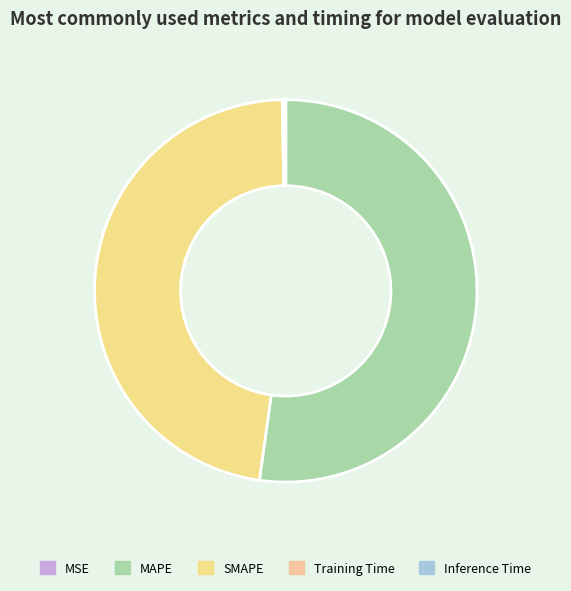

Combined, what portion of the pie is Training Time and MSE?

0.2%